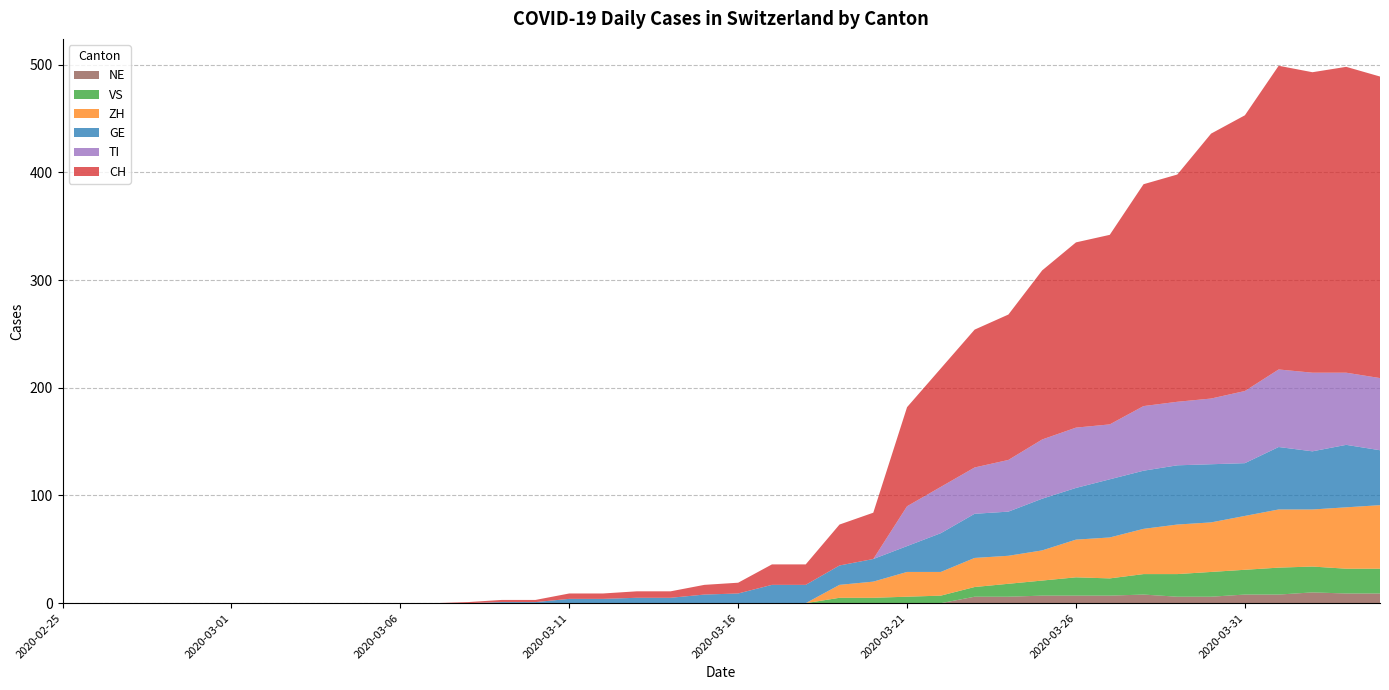

Reading right to left, transcribe all the data shown in this chart.

CH: 280	284	279	282	256	246	211	206	176	172	157	135	128	110	92	43	38	19	19	10	9	6	6	5	5	2	2	1	0	0	0	0	0	0	0	0	0	0	0	0
GE: 51	58	54	58	49	54	55	54	54	48	48	41	41	36	24	21	18	17	17	9	8	5	5	4	4	1	1	0	0	0	0	0	0	0	0	0	0	0	0	0
VS: 23	23	24	25	23	23	21	19	16	17	14	12	9	7	6	5	5	0	0	0	0	0	0	0	0	0	0	0	0	0	0	0	0	0	0	0	0	0	0	0
ZH: 59	57	53	54	50	46	46	42	38	35	28	26	27	22	23	15	12	0	0	0	0	0	0	0	0	0	0	0	0	0	0	0	0	0	0	0	0	0	0	0
TI: 67	67	73	72	67	61	59	60	51	56	55	48	43	43	37	0	0	0	0	0	0	0	0	0	0	0	0	0	0	0	0	0	0	0	0	0	0	0	0	0
NE: 9	9	10	8	8	6	6	8	7	7	7	6	6	0	0	0	0	0	0	0	0	0	0	0	0	0	0	0	0	0	0	0	0	0	0	0	0	0	0	0